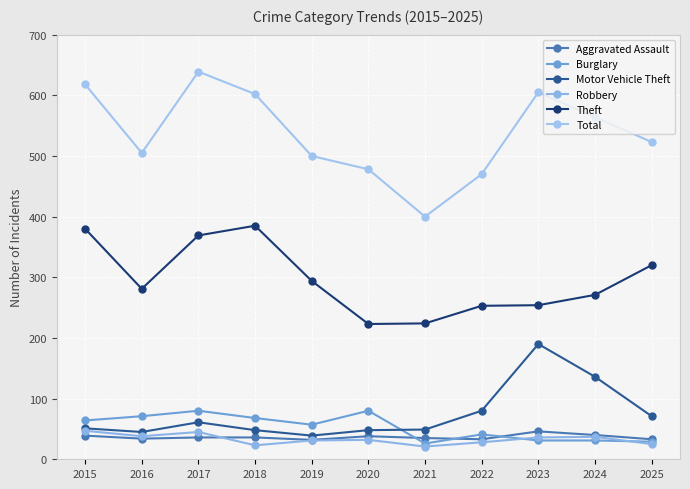

What is the lowest value of the Theft series?

223